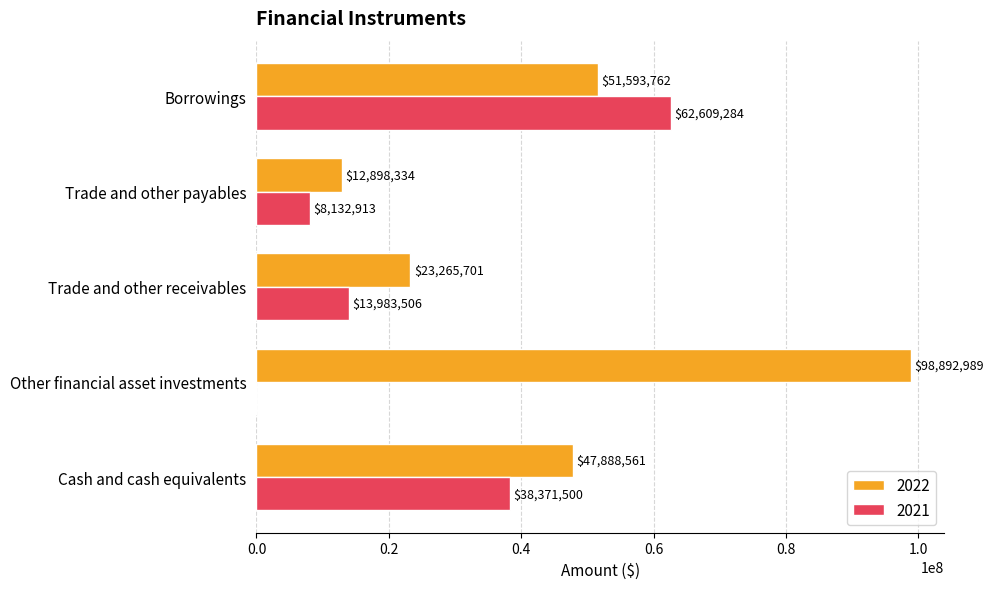

What is the sum of all 2022 values?

234539347